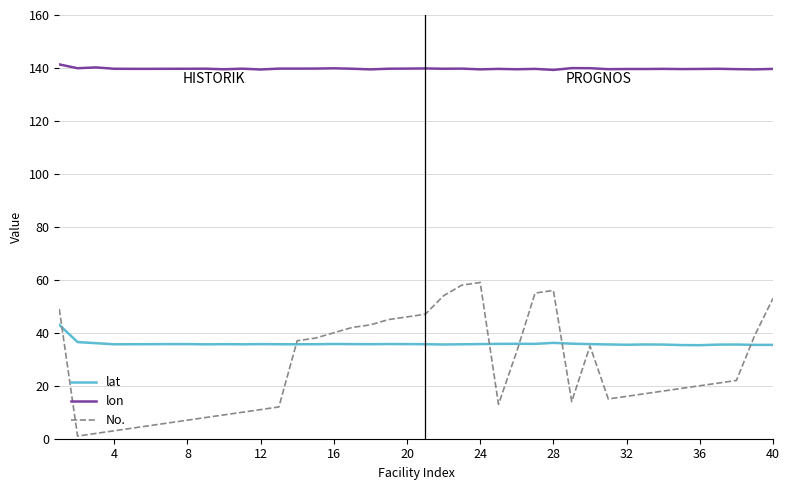

What is the lowest value of the lat series?

35.3